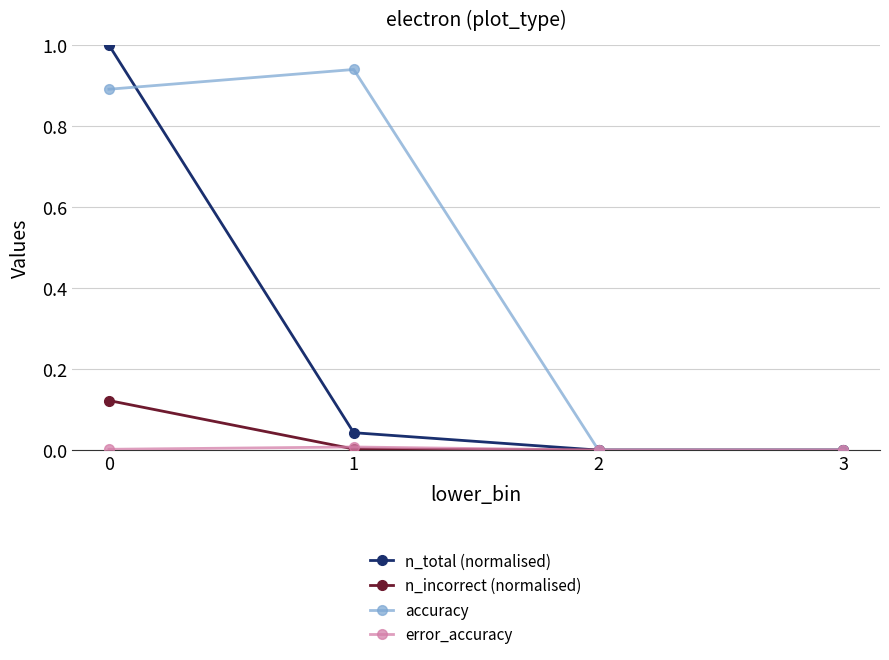

Between 1 and 2, which series saw the biggest shift?

accuracy